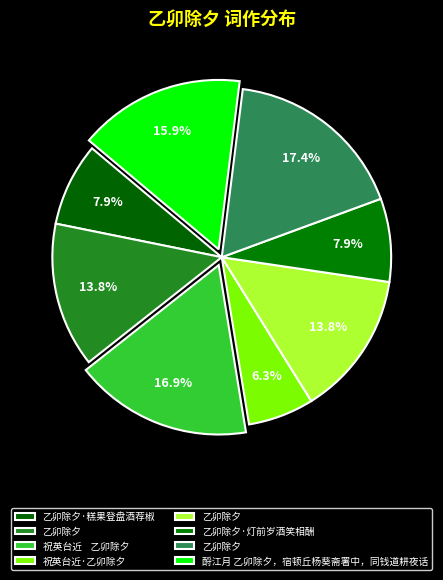

How many segments does this pie chart have?

8